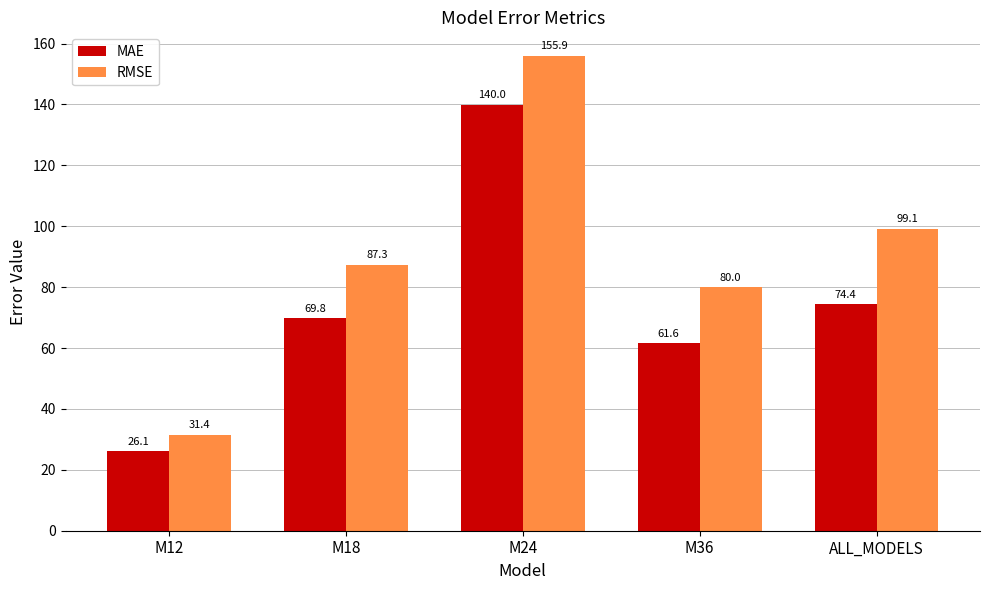

How many data points in RMSE are less than 87?

2